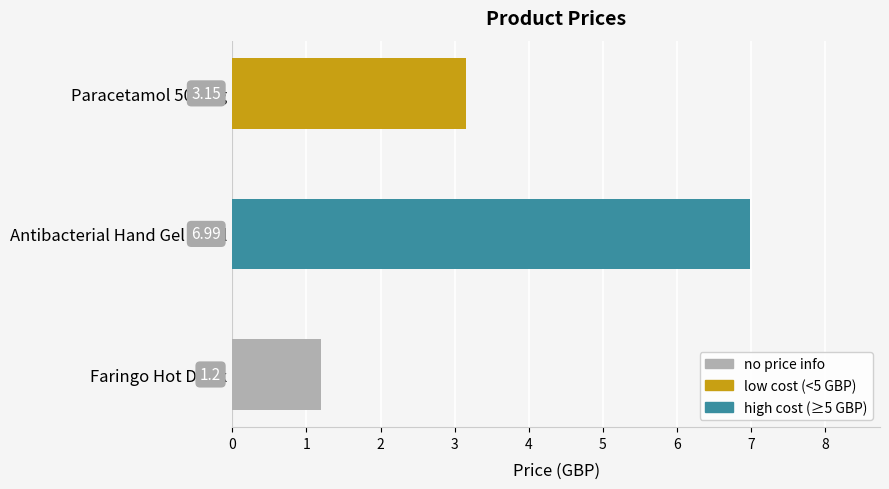

List the labels in order of value, smallest first.

Faringo Hot Drink, Paracetamol 500mg, Antibacterial Hand Gel 29ml